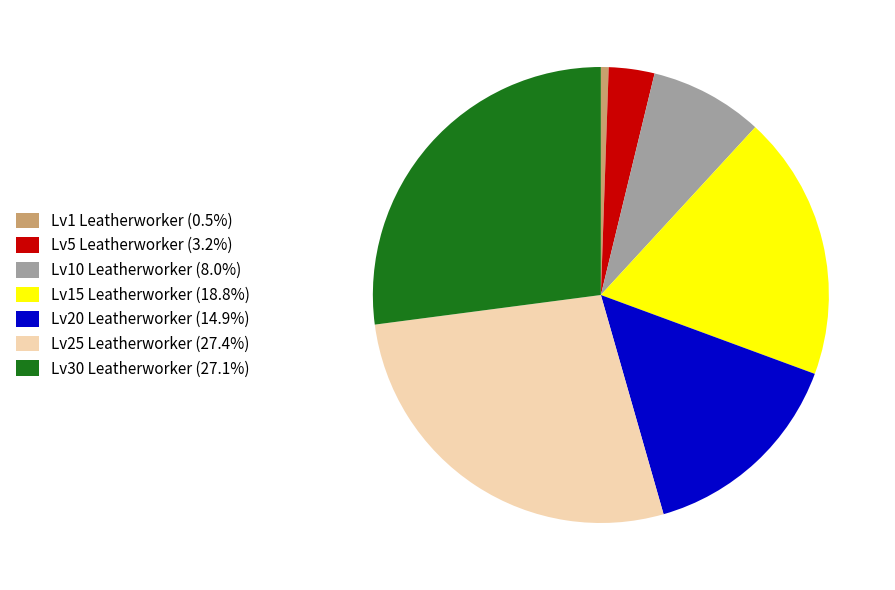

Is there a majority slice in this chart?

No